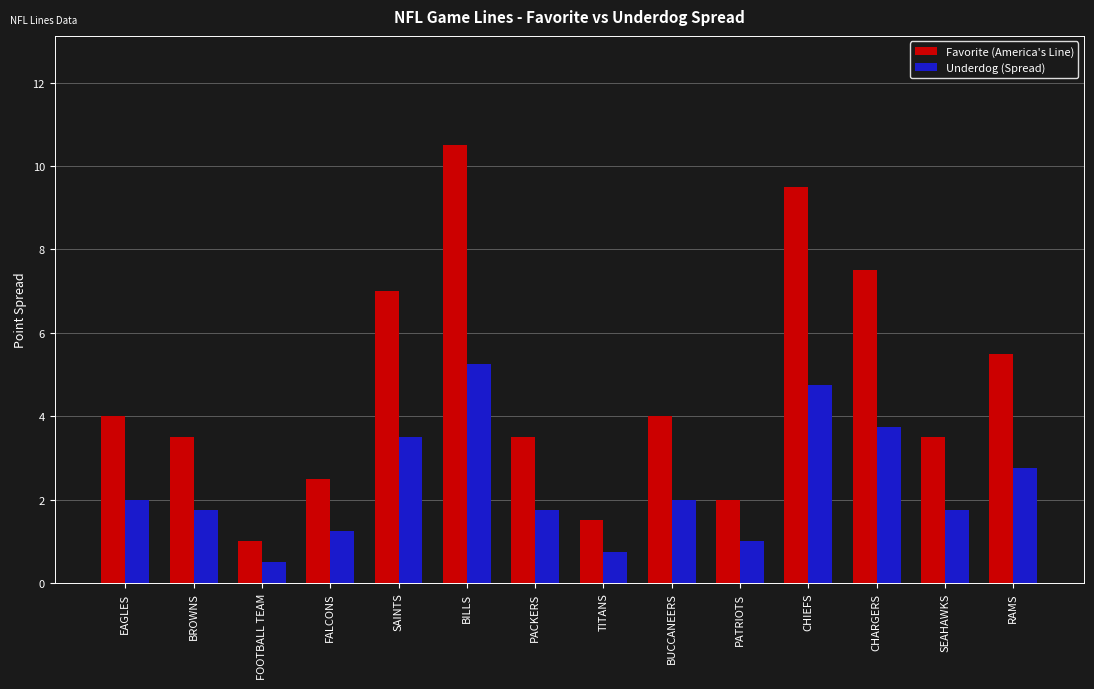

What position from the left is SAINTS?

5